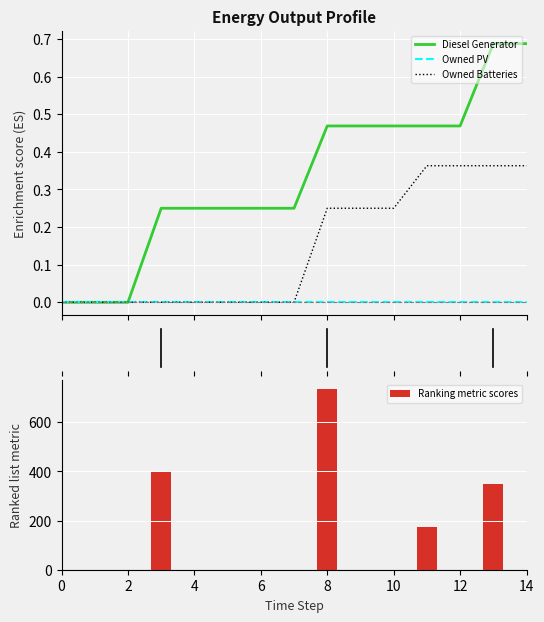

Between 9 and 14, which series saw the biggest shift?

Diesel Generator